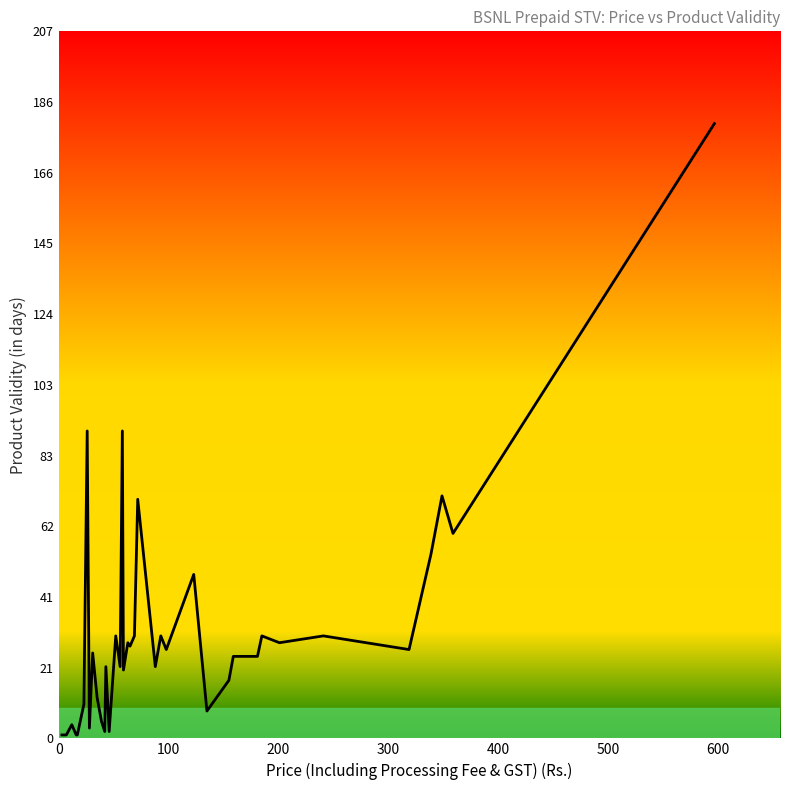

What is the maximum value shown in the chart?

180